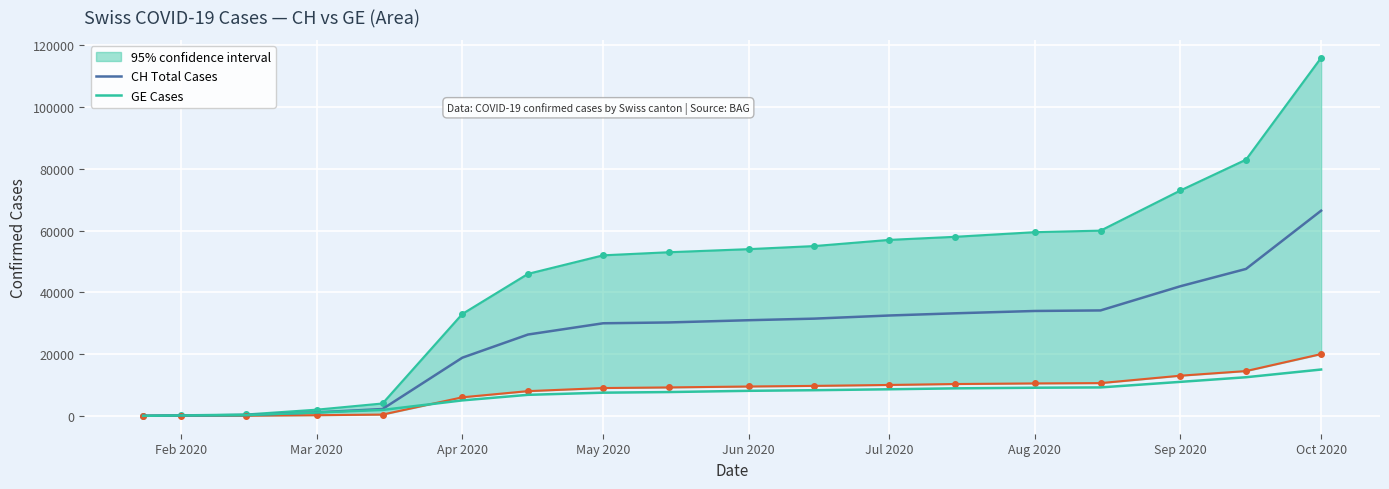

True or false: GE Cases and CH Total Cases cross at least once.

False